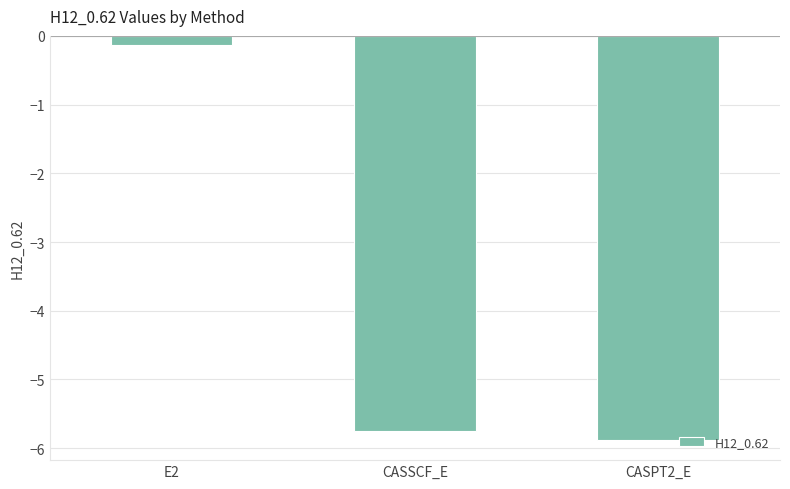

List the labels in order of value, largest first.

E2, CASSCF_E, CASPT2_E